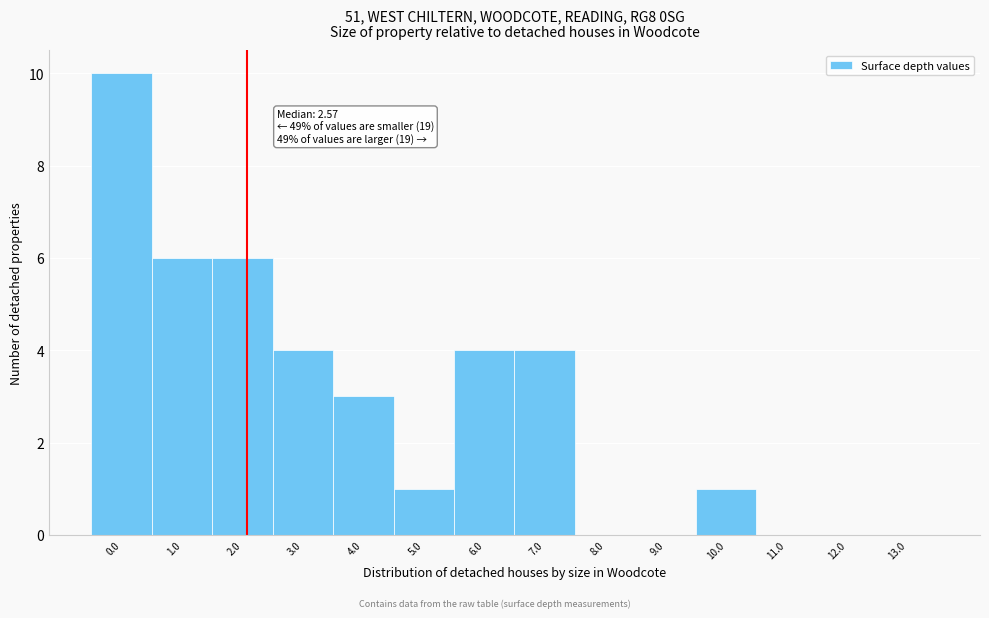

Reading left to right, transcribe all the data shown in this chart.

0.0=10	1.0=6	2.0=6	3.0=4	4.0=3	5.0=1	6.0=4	7.0=4	8.0=0	9.0=0	10.0=1	11.0=0	12.0=0	13.0=0